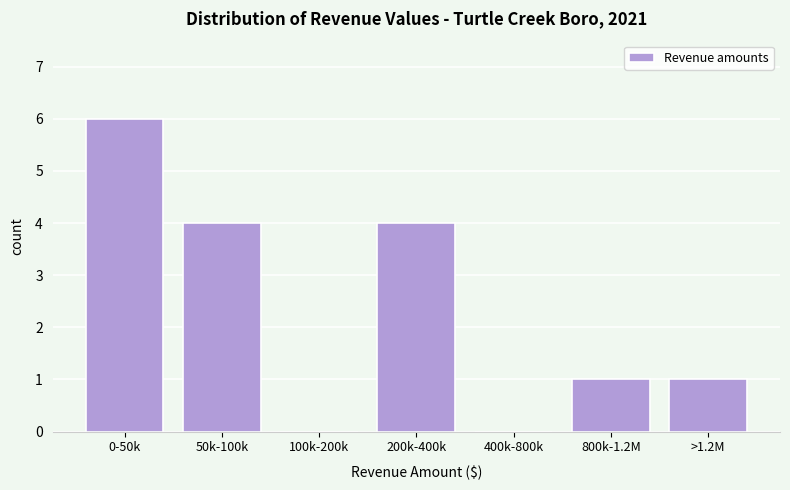

Reading right to left, what are all the values shown in this chart?

>1.2M=1	800k-1.2M=1	400k-800k=0	200k-400k=4	100k-200k=0	50k-100k=4	0-50k=6